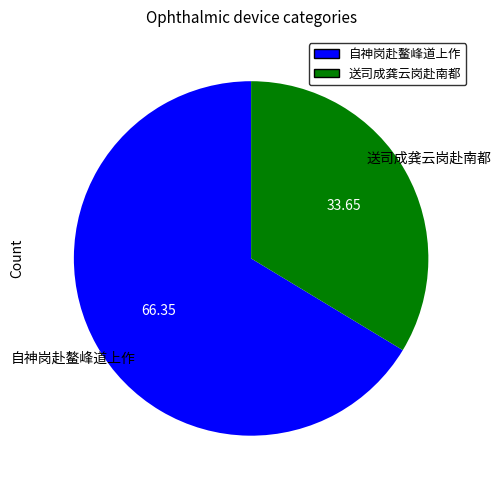

Is there any slice that represents more than half of the pie?

Yes